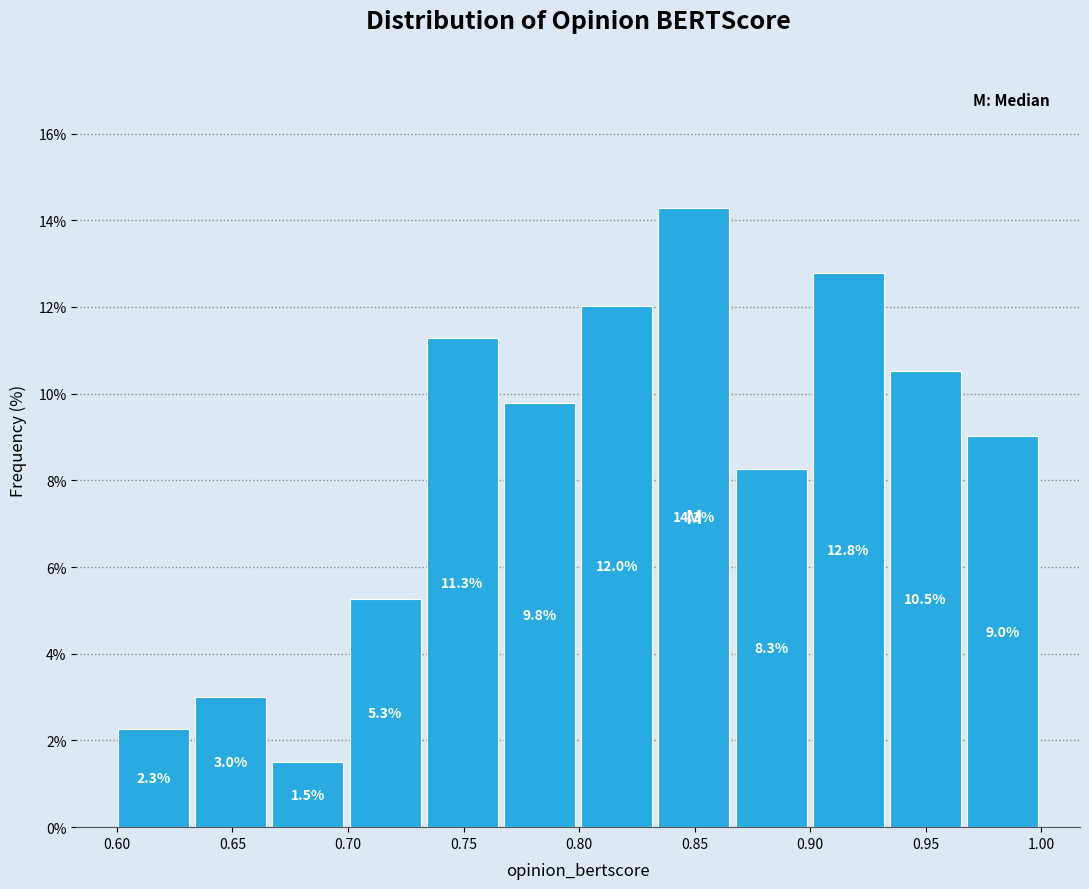

Reading left to right, transcribe this chart: for each bar, give the range it covers on the x-axis and its height. The bar edges are not printed on the chart, so give them approximately, as read against the axis.

0.600 to 0.635: 2.3
0.635 to 0.665: 3.0
0.665 to 0.700: 1.5
0.700 to 0.735: 5.3
0.735 to 0.765: 11.3
0.765 to 0.800: 9.8
0.800 to 0.835: 12.0
0.835 to 0.865: 14.3
0.865 to 0.900: 8.3
0.900 to 0.935: 12.8
0.935 to 0.965: 10.5
0.965 to 1.000: 9.0